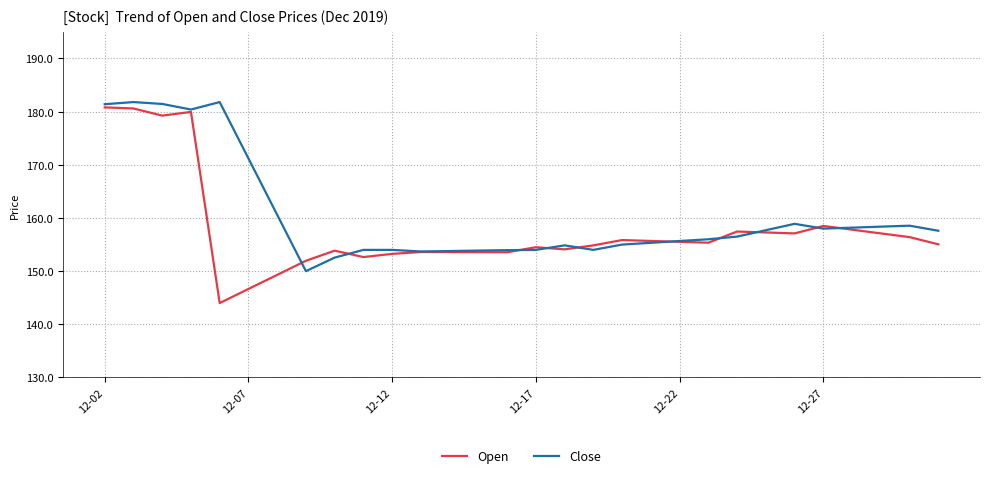

At how many categories does at least one series exceed 163?

6